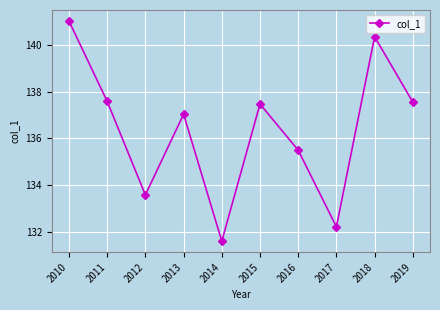

The value at 2014 is 89.6. True or false?

False